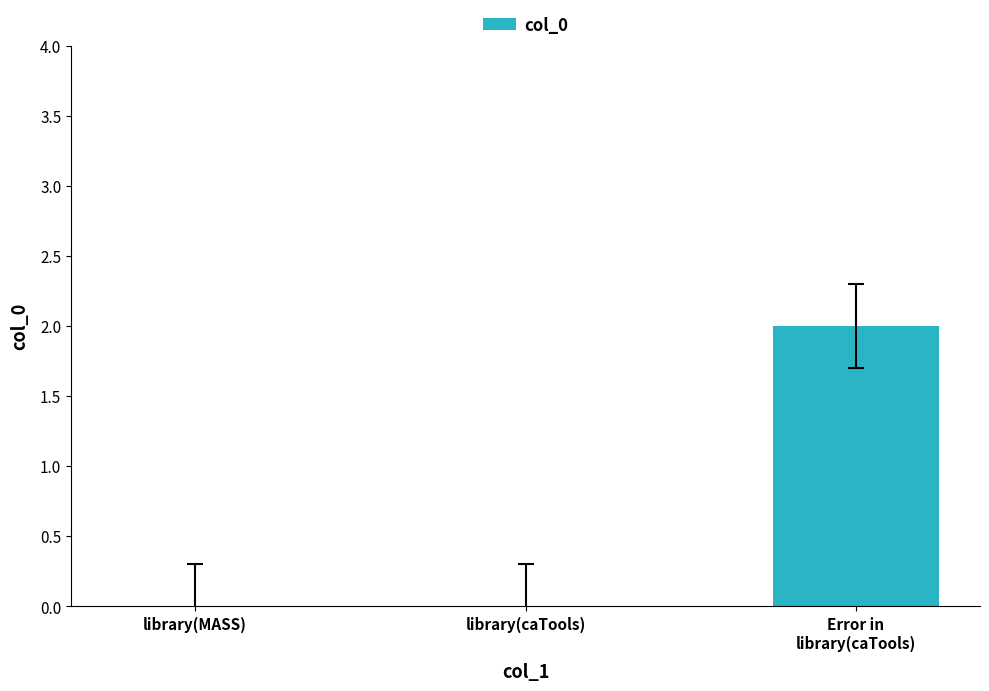

True or false: the data shows 0 at library(caTools).

True